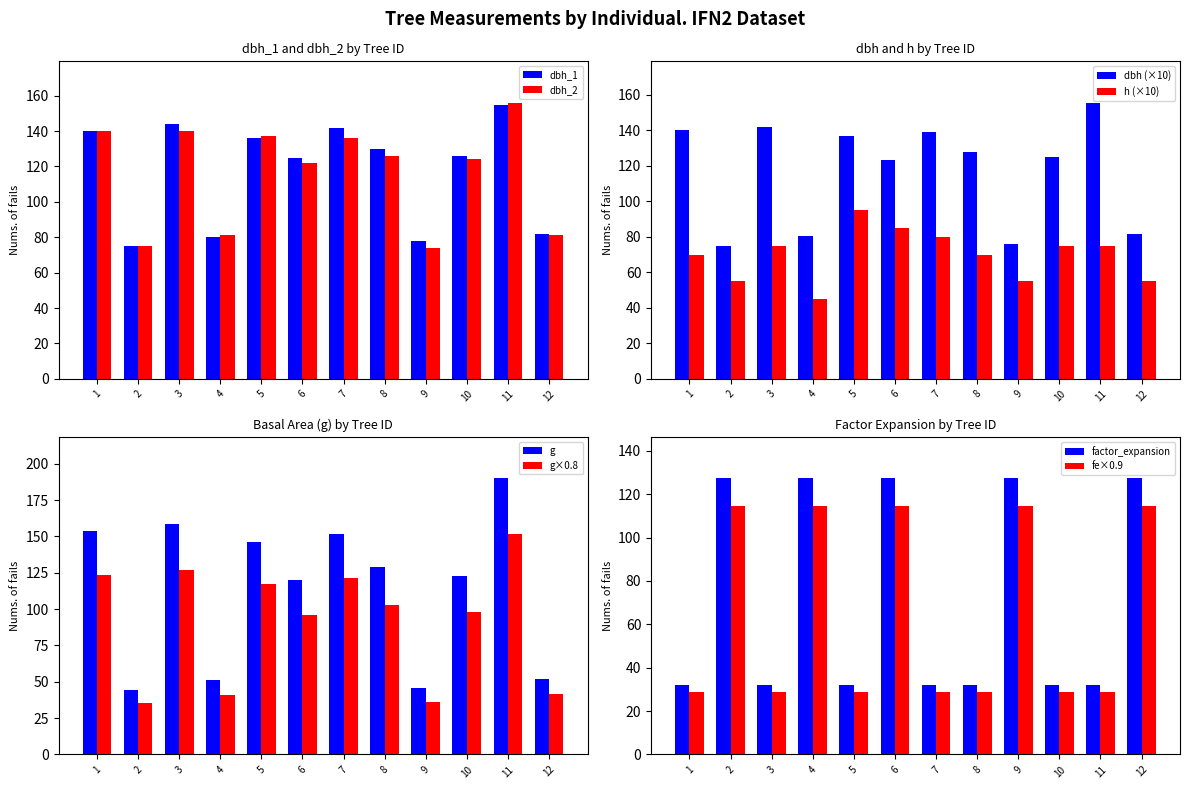

Is the value of dbh_1 at 9 greater than the value of dbh_2 at 5?

No